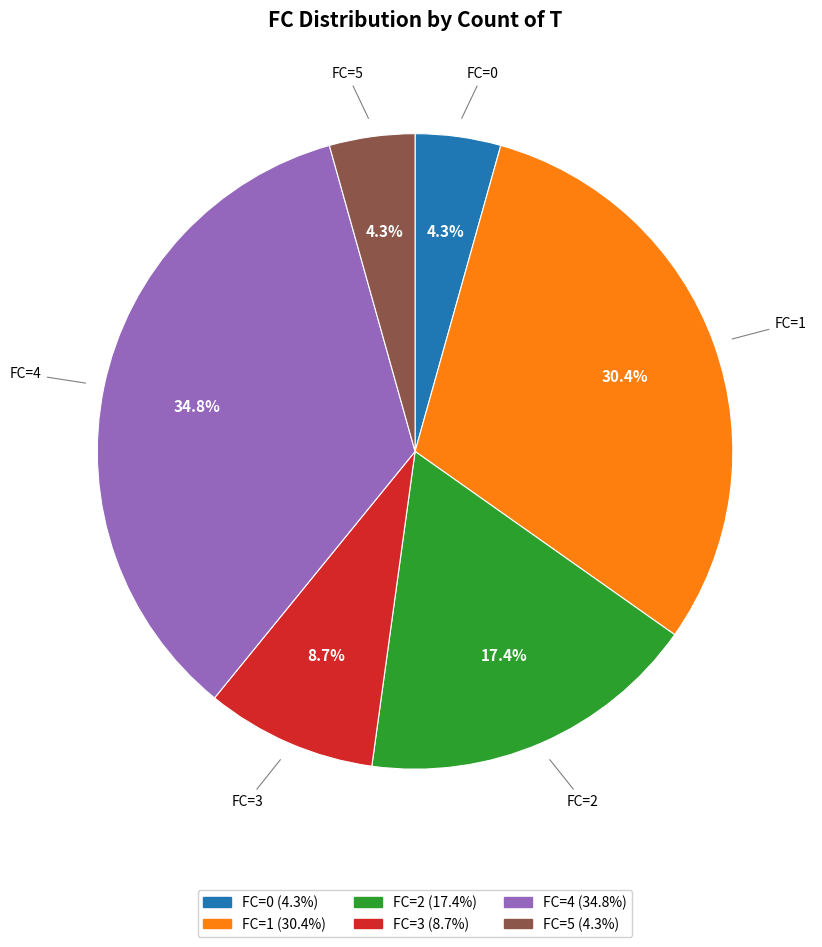

Which category has the biggest portion of the pie?

FC=4